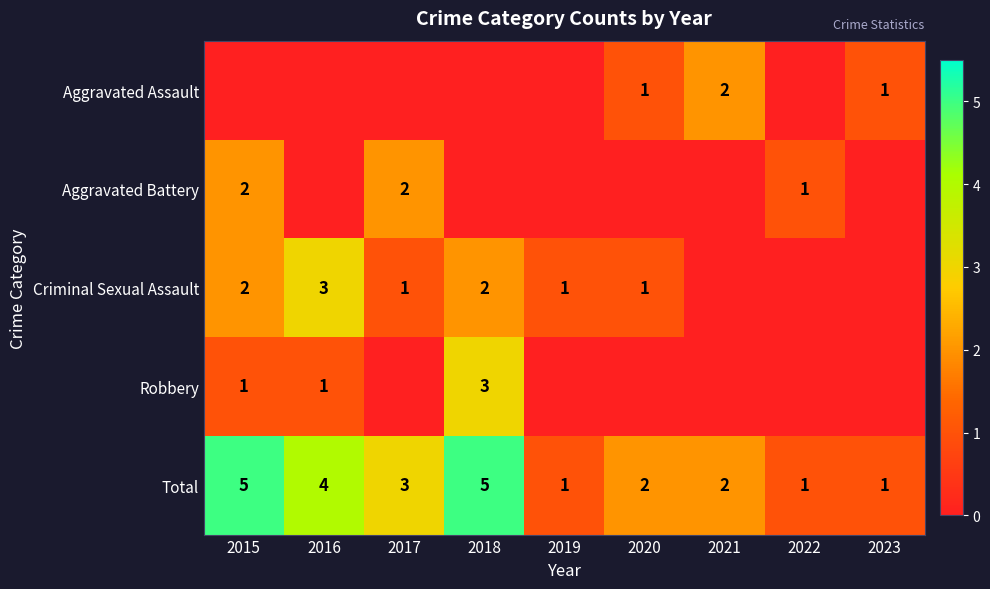

True or false: Total has a value of 5 at 2018.

True